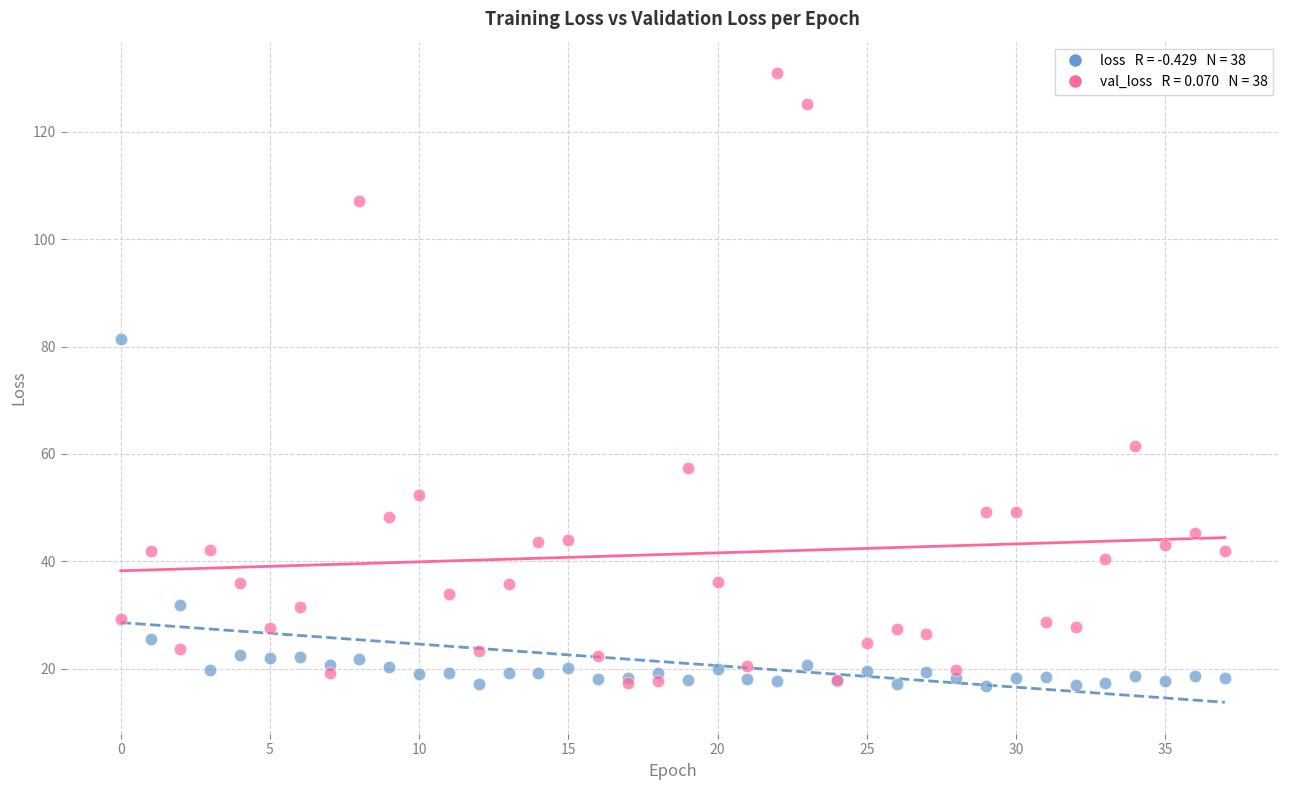

Across all series, what Y value is closest to 73?

81.5